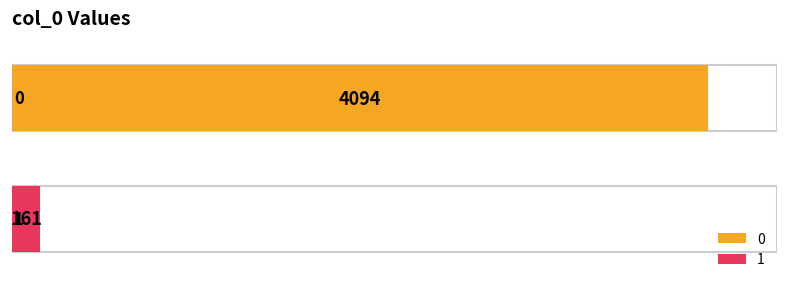

What is the sum of all values?

4255